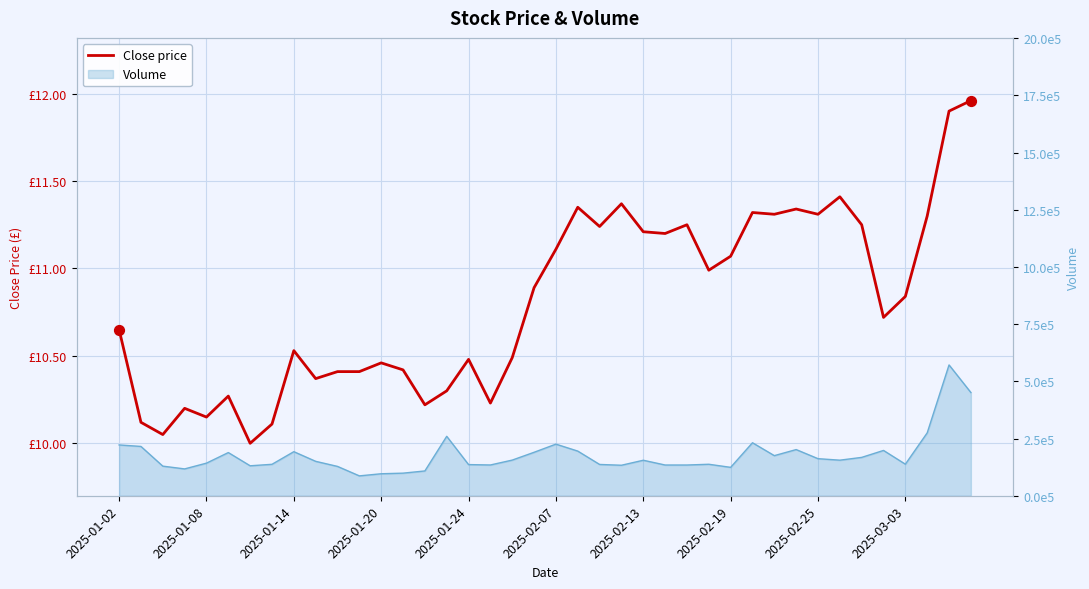

At which category is the sum across all series the highest?

38